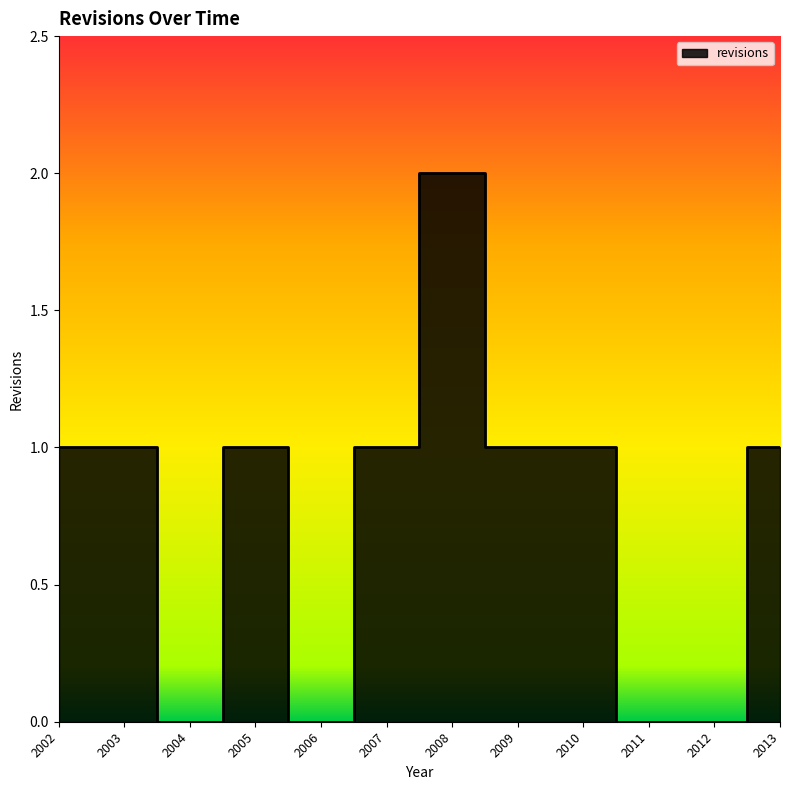

List the labels in order of value, smallest first.

2004, 2006, 2011, 2012, 2002, 2003, 2005, 2007, 2009, 2010, 2013, 2008